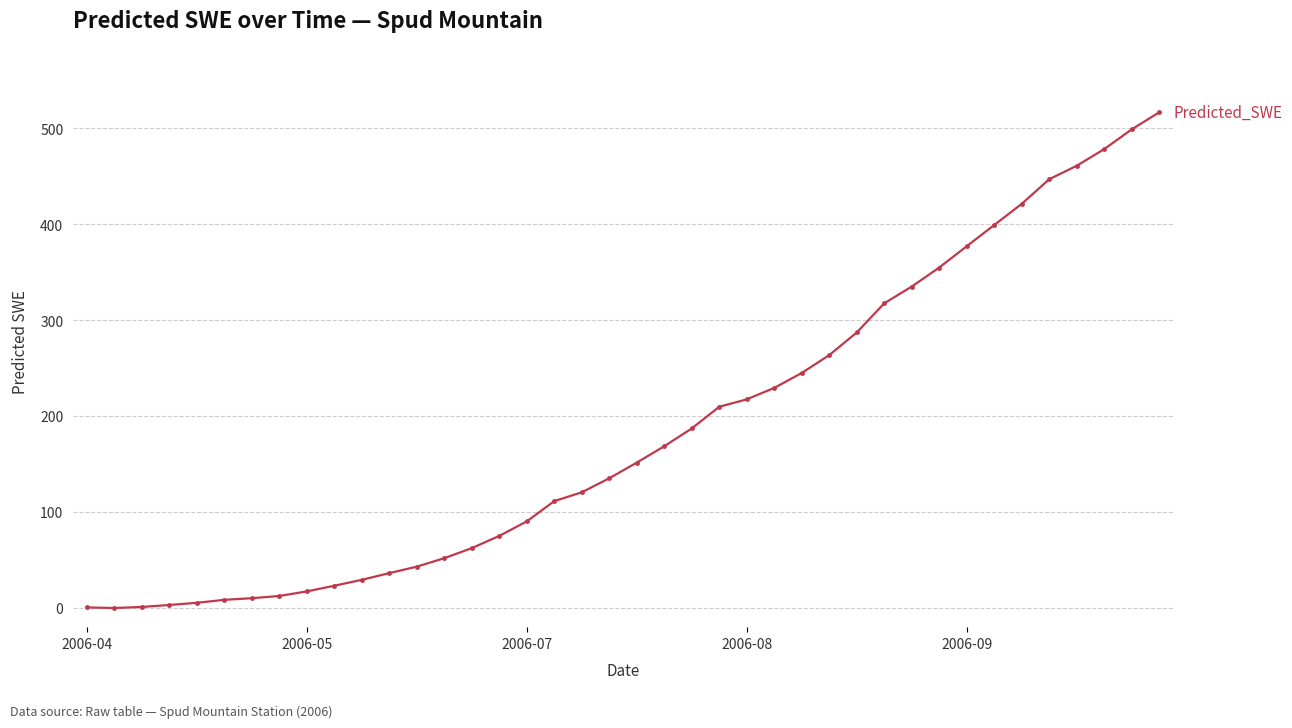

What is the value of the 34th point from the left?

399.2